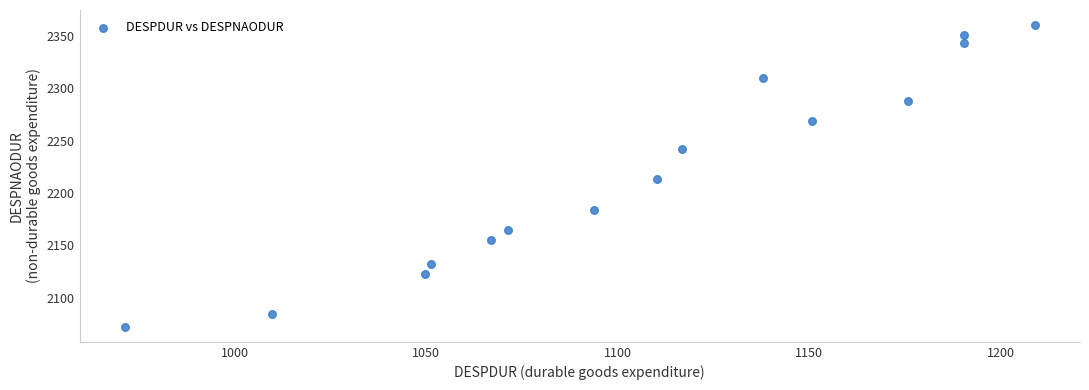

How many points are shown in the scatter plot?

15